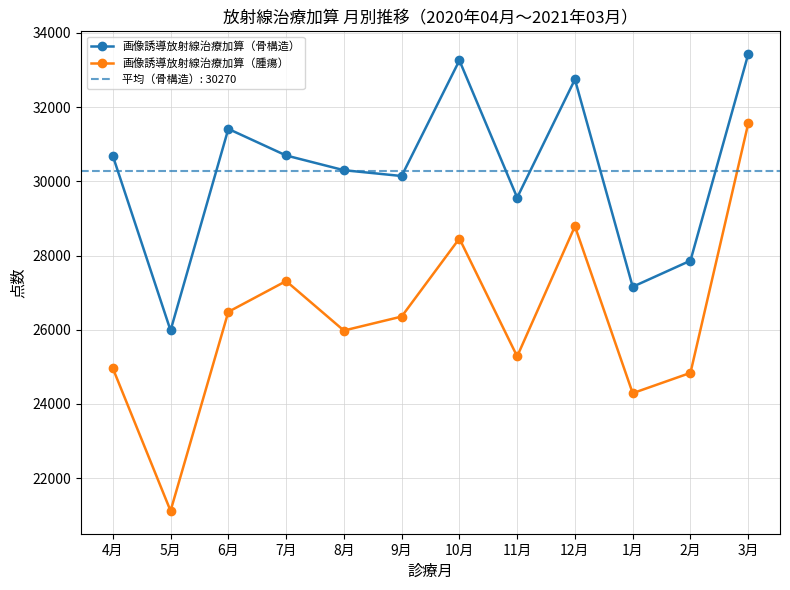

What is the difference between the second highest and minimum values in the 画像誘導放射線治療加算（骨構造） series?

7281